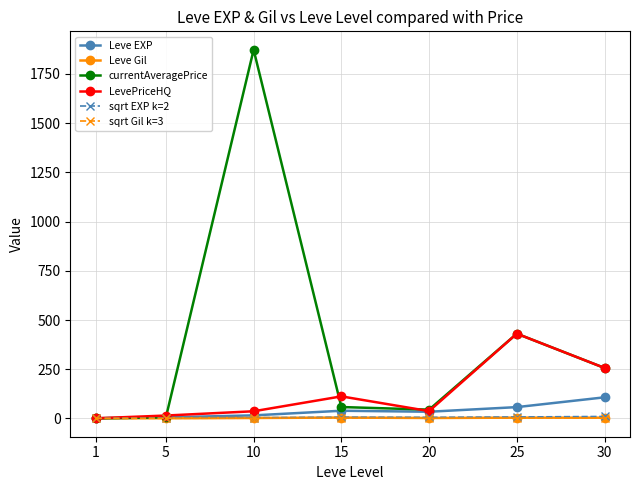

What is the value of the Leve Gil point at the 4th from the left?

4.7